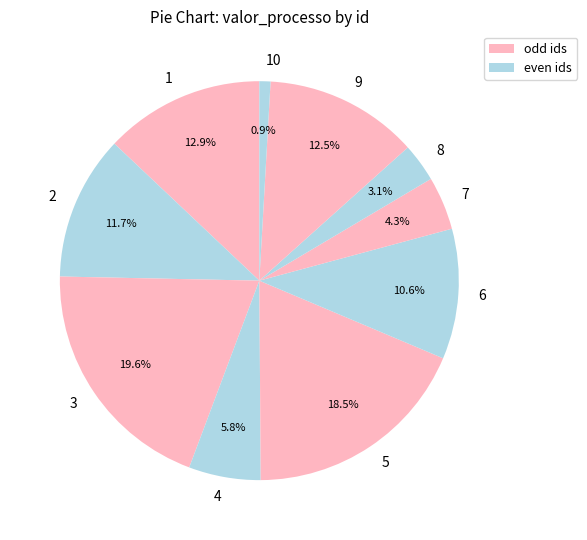

To the nearest percent, what portion does 1 represent?

13%